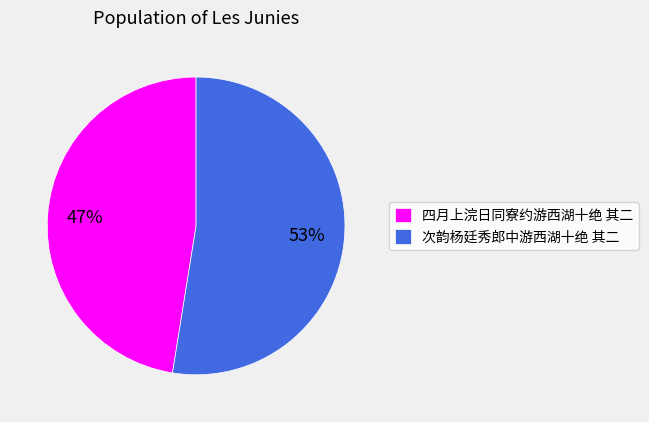

Count the number of slices in the pie.

2